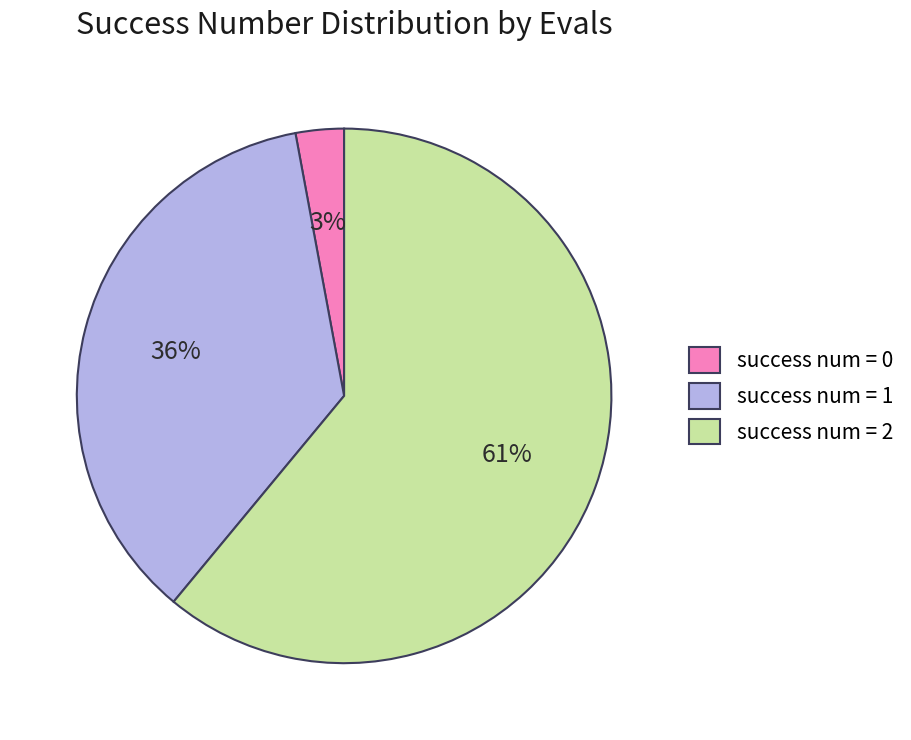

The success num = 0 slice represents 3% of the pie. True or false?

True